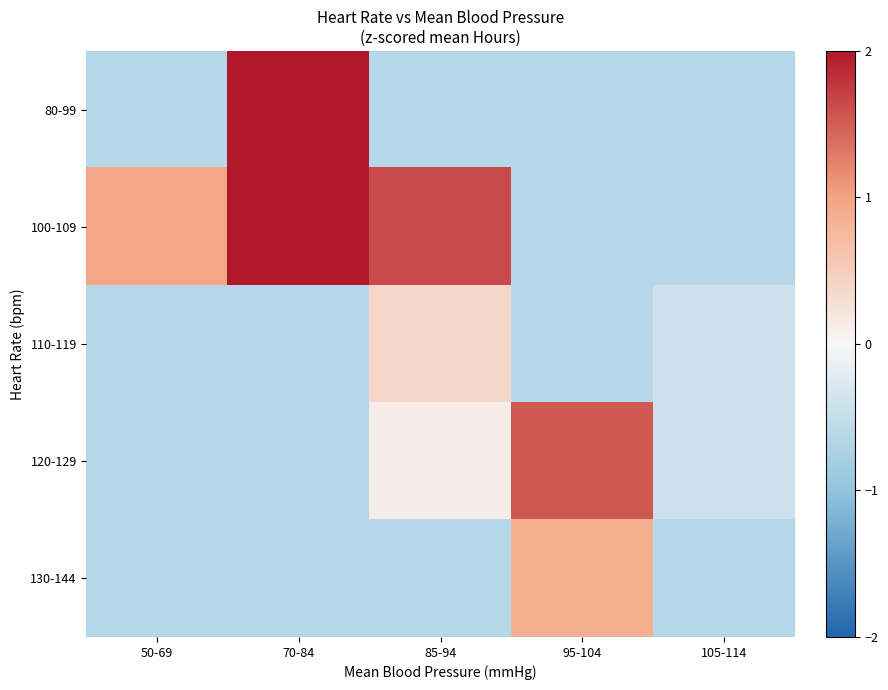

What is the smallest value displayed?

-0.6